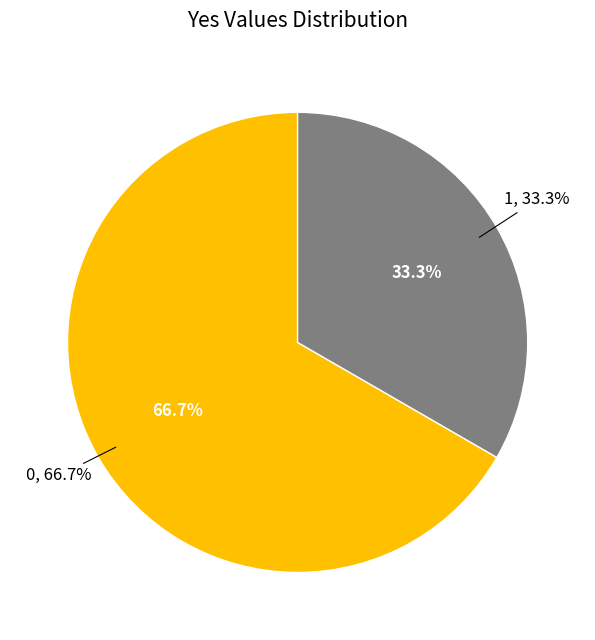

Count the number of slices in the pie.

2